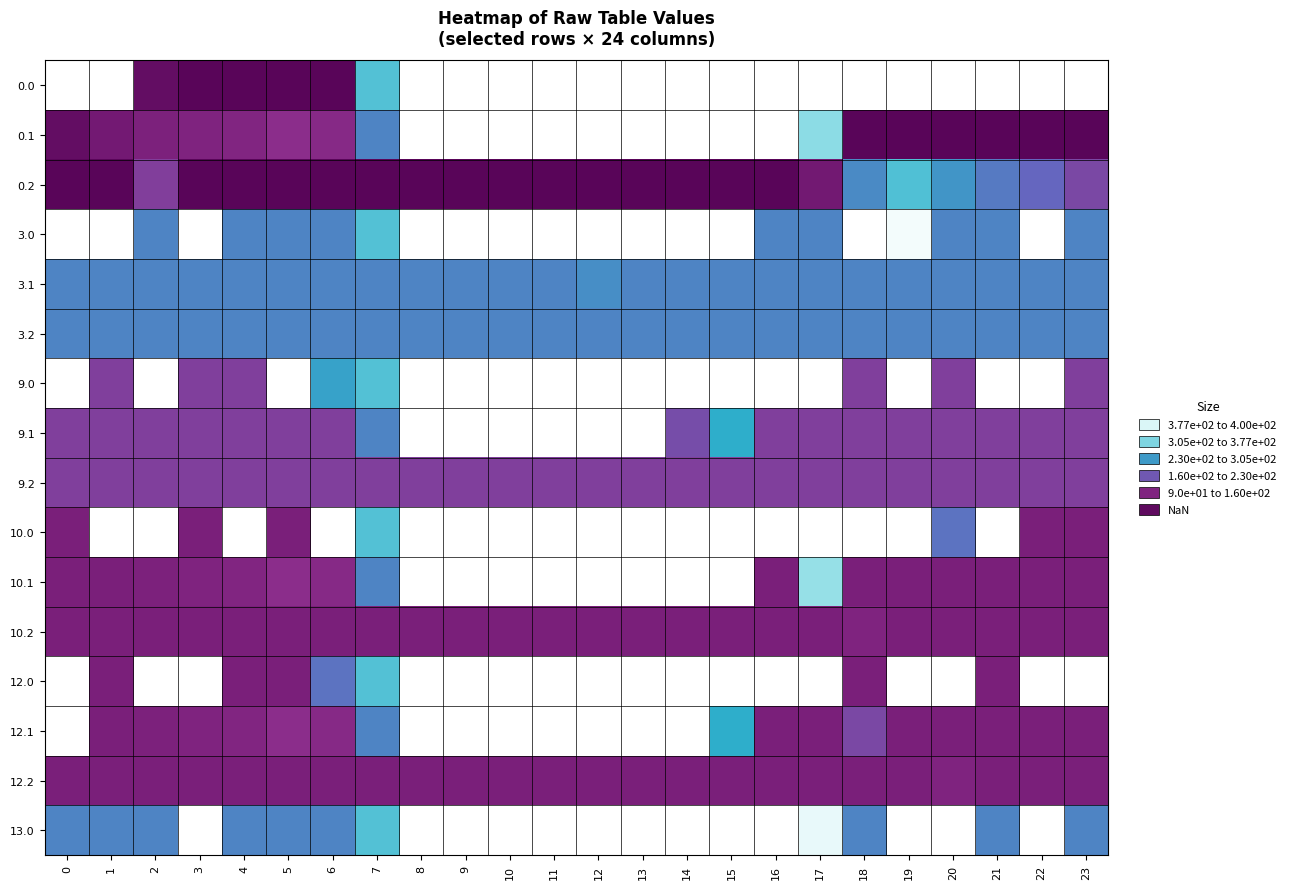

What is the sum of all 0.2 values?

8384.9